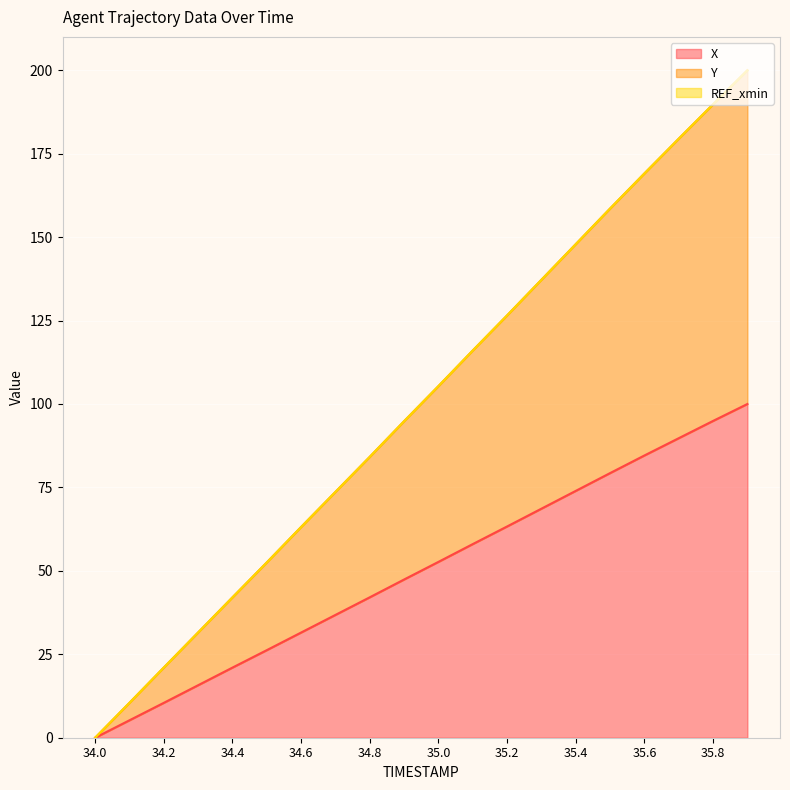

True or false: Y and X intersect in this chart.

False